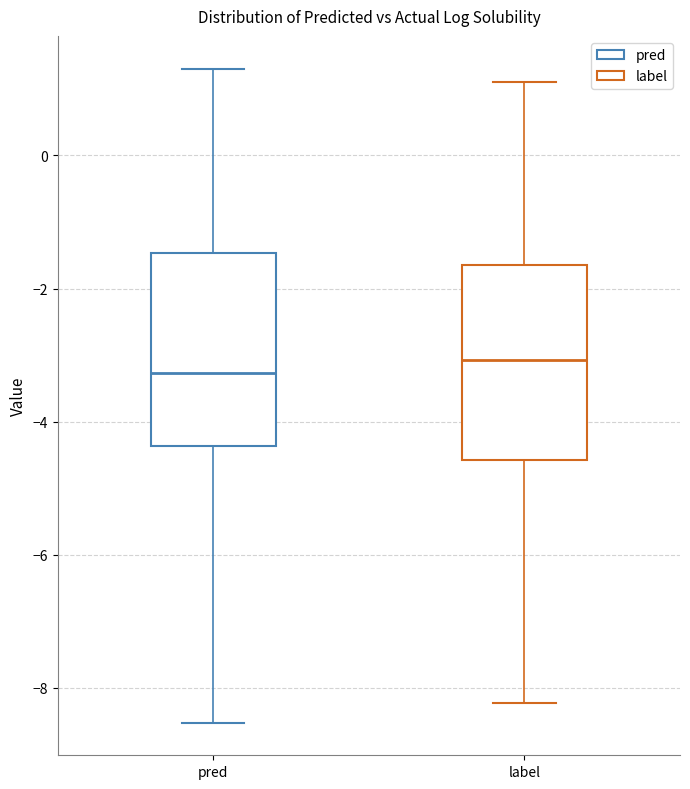

Reading left to right, transcribe this box plot: for each box, give where its median line is, the range the box spans, and where its two whiskers end, as read against the y-axis. The values are not printed on the chart, so give them approximately, as read against the axis.

pred: median -3.2, box -4.4 to -1.4, whiskers -8.6 to 1.4
label: median -3.0, box -4.6 to -1.6, whiskers -8.2 to 1.2